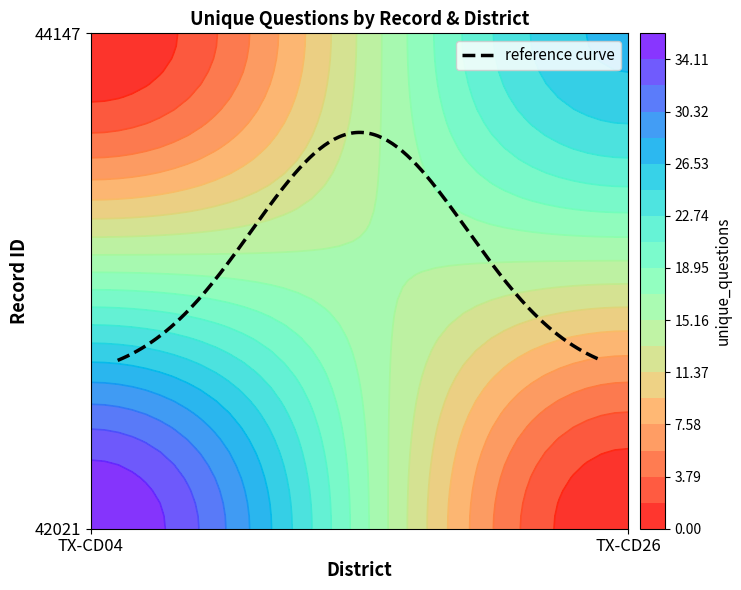

Which has a higher value, TX-CD04 or TX-CD26?

TX-CD04